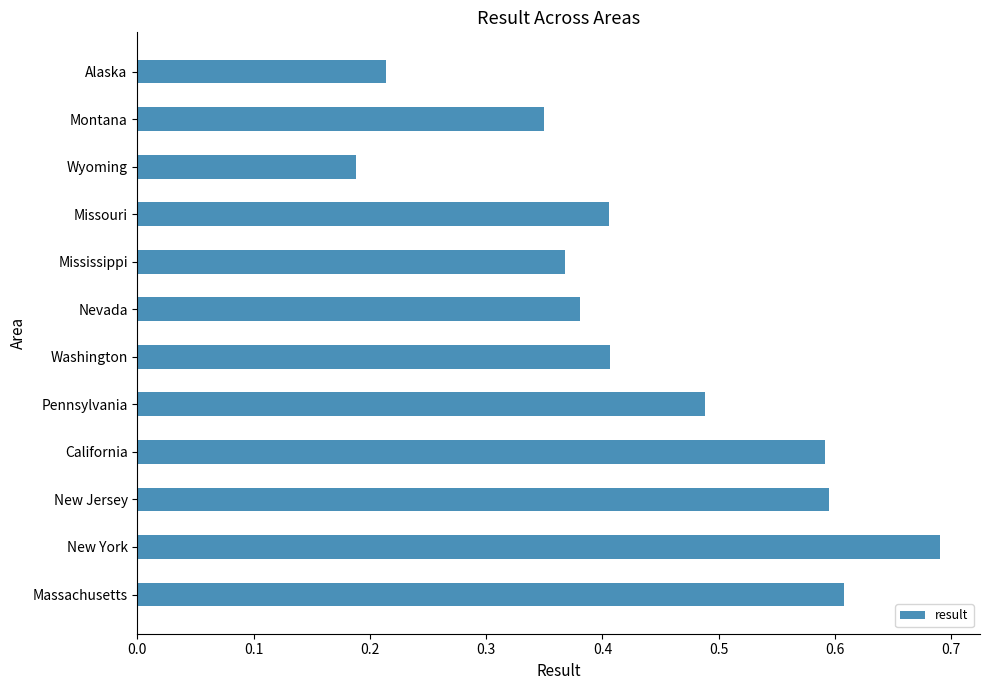

What is the sum of all values?

5.3